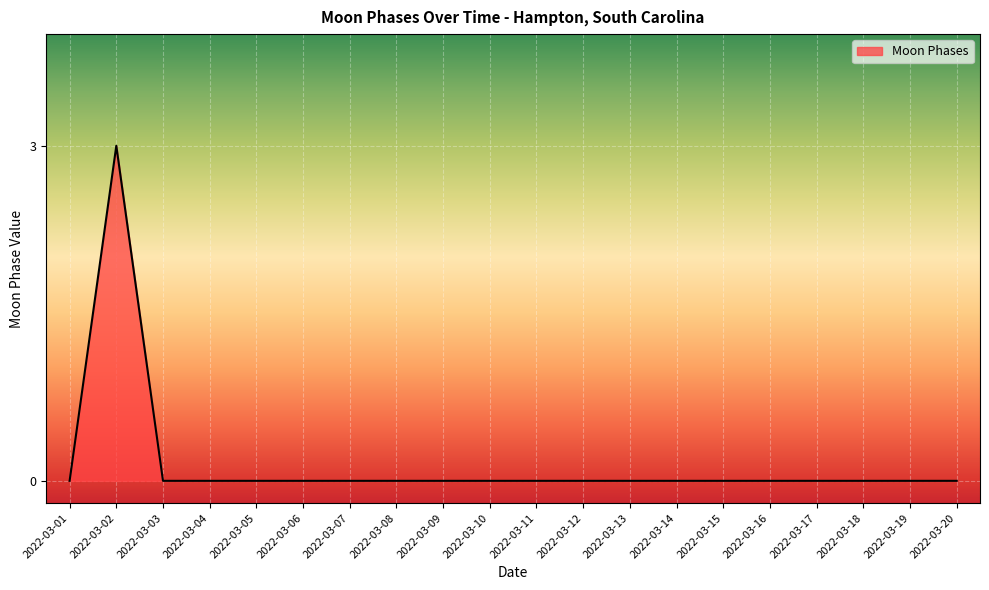

What is the sum of all values?

3